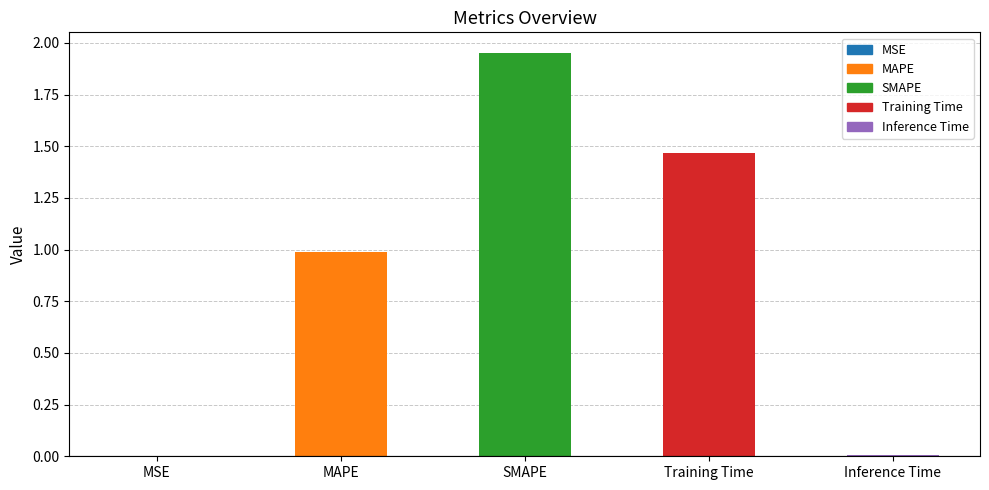

The chart shows a value of 0.7 at MAPE. True or false?

False